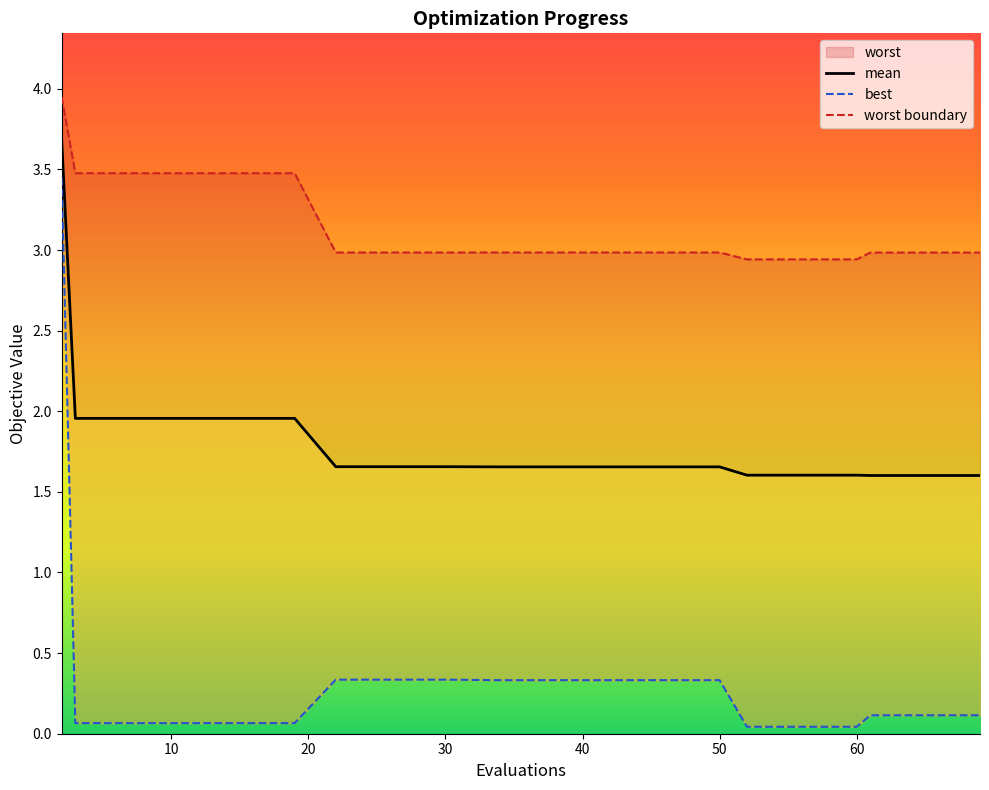

True or false: best and worst boundary intersect in this chart.

False